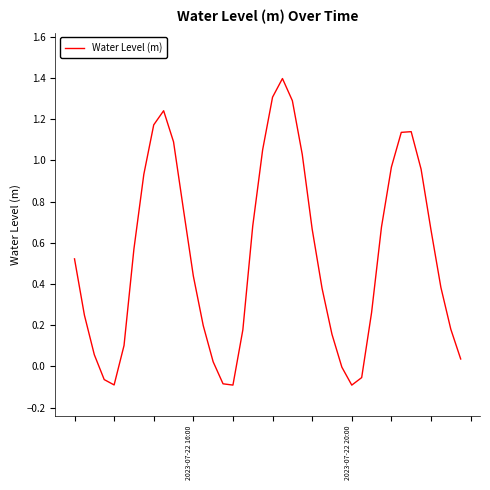

What is the maximum value shown in the chart?

1.4